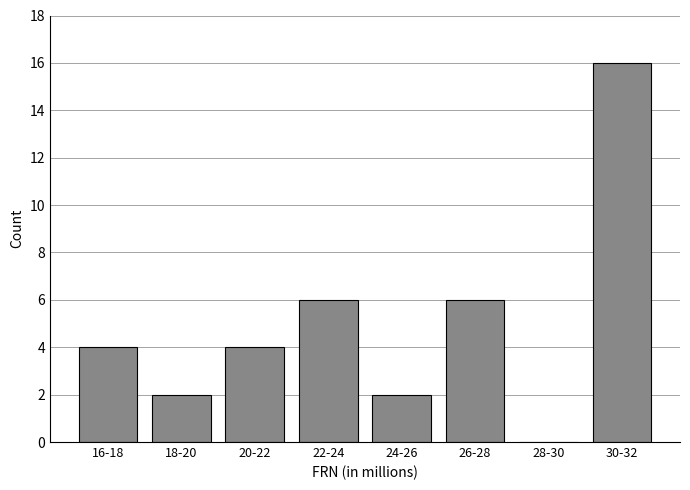

Reading right to left, list all the values displayed in this chart.

30-32=16	28-30=0	26-28=6	24-26=2	22-24=6	20-22=4	18-20=2	16-18=4